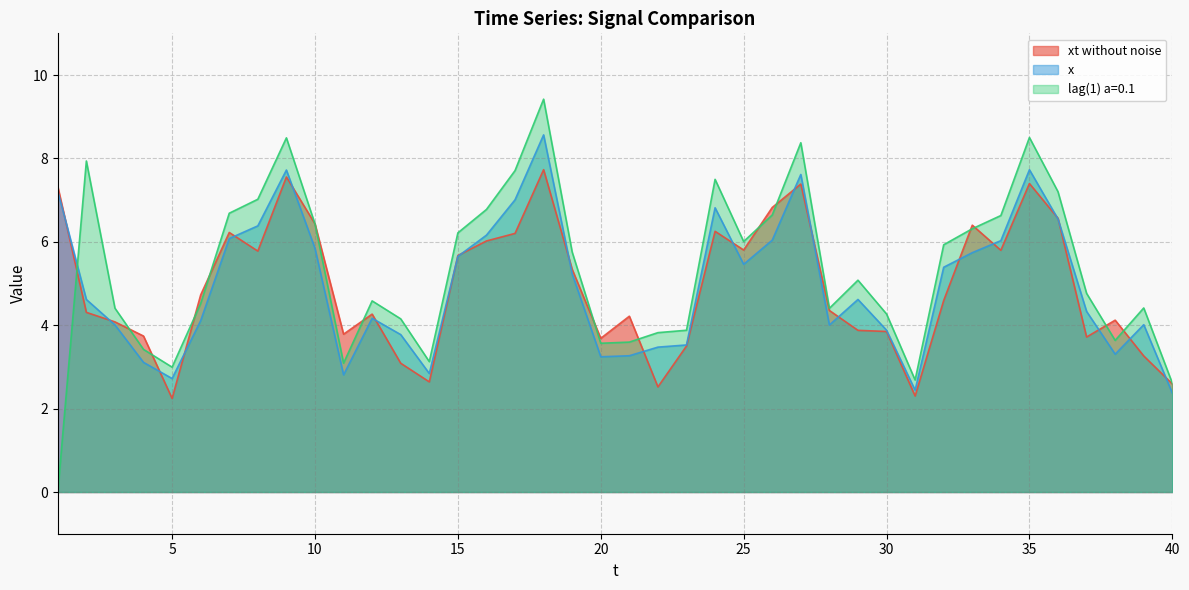

The value of x at 17 is 7.0. True or false?

True